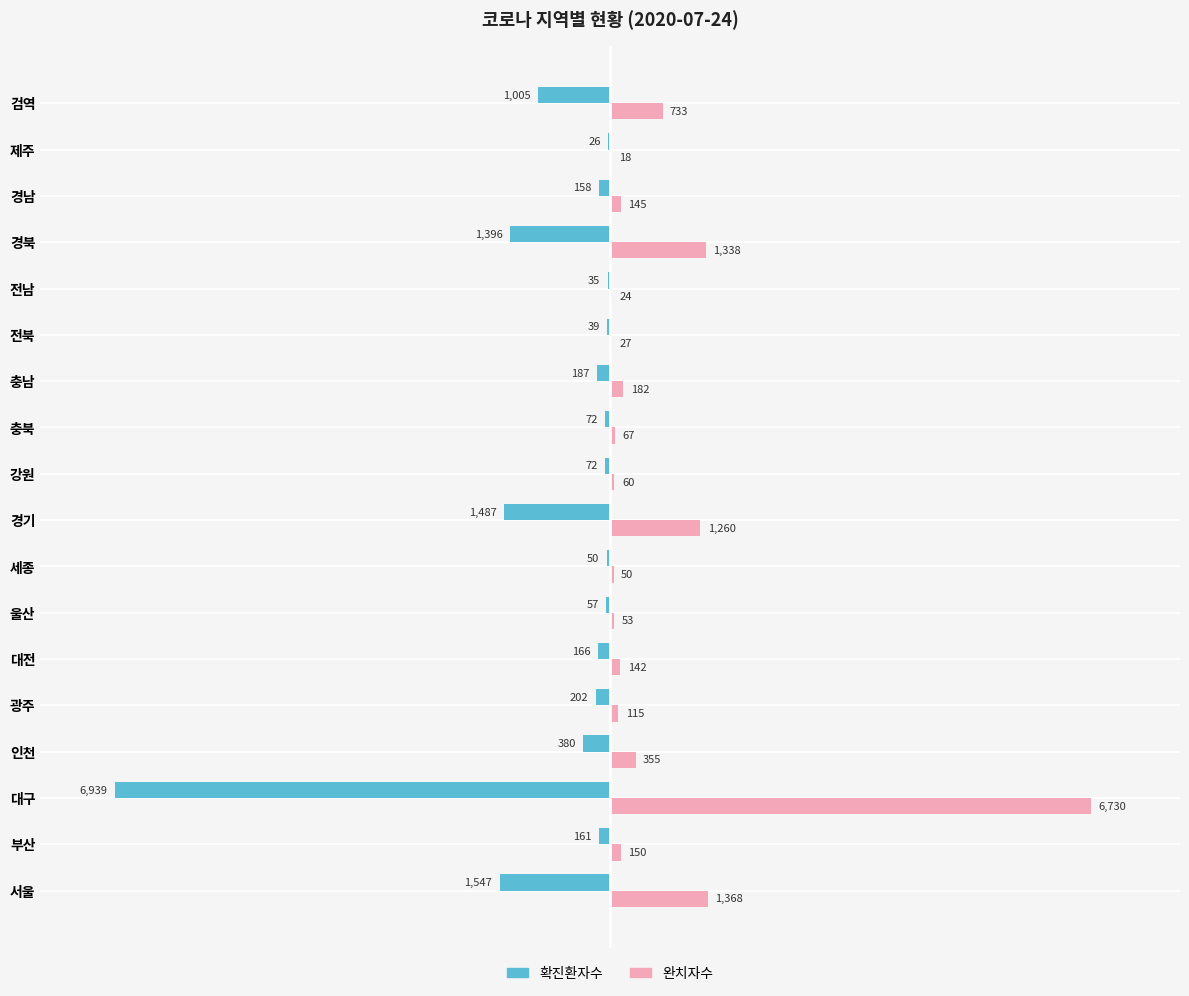

What are all the series names shown in the legend?

확진환자수, 완치자수